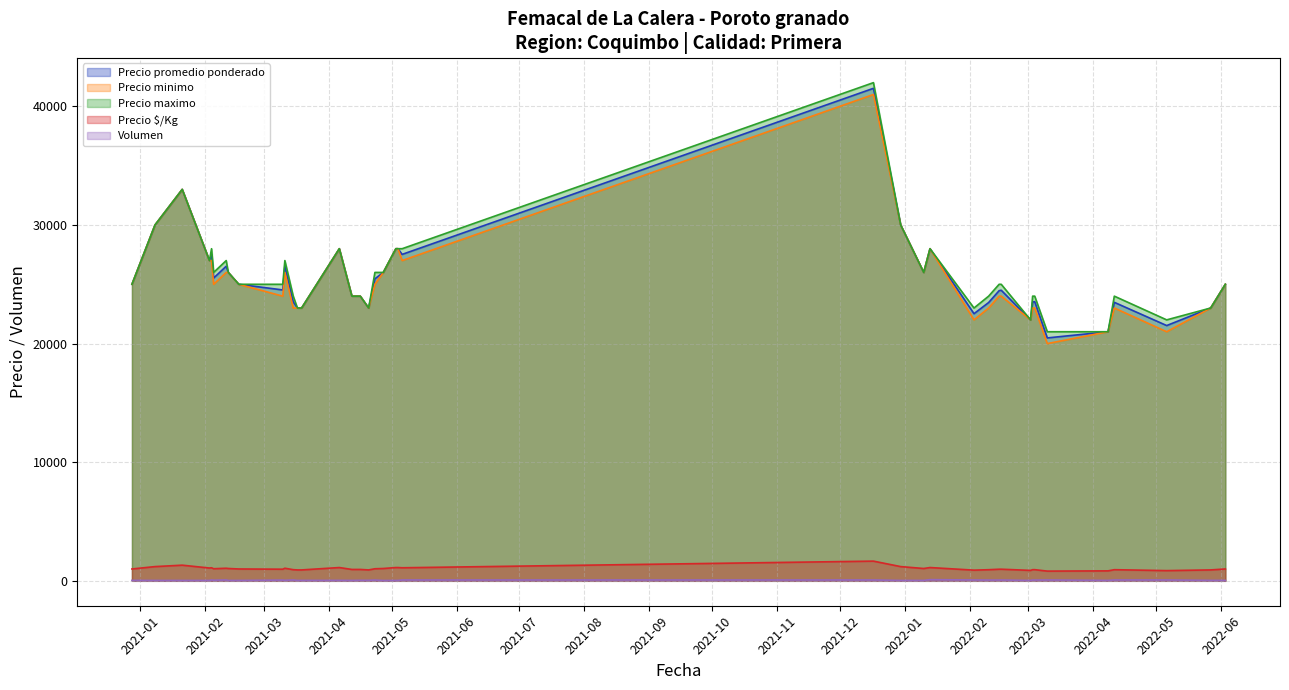

What is the highest value of the Precio promedio ponderado series?

41521